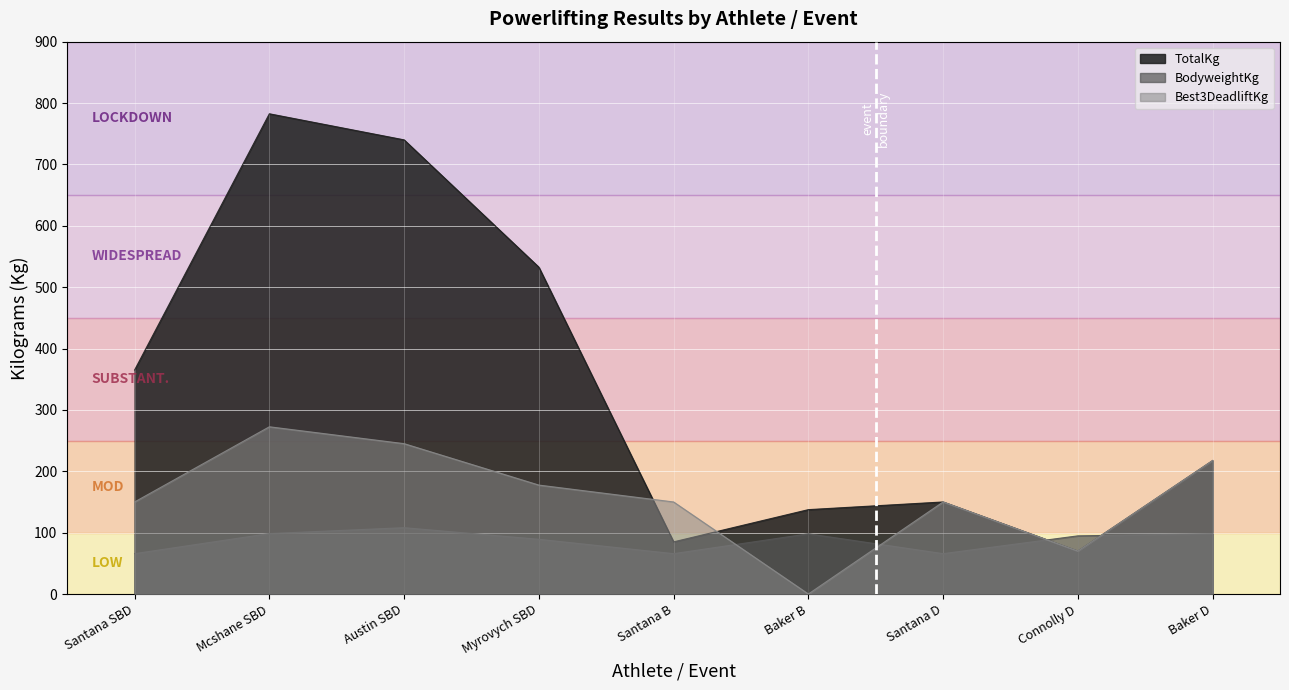

Reading right to left, transcribe all the data shown in this chart.

TotalKg: 217.5	70.0	150.0	137.5	85.0	532.5	740.0	782.5	365.0
BodyweightKg: 98.1	94.8	65.8	98.1	65.8	89.2	108.1	98.5	65.8
Best3DeadliftKg: 217.5	70.0	150.0	0.0	150.0	177.5	245.0	272.5	150.0